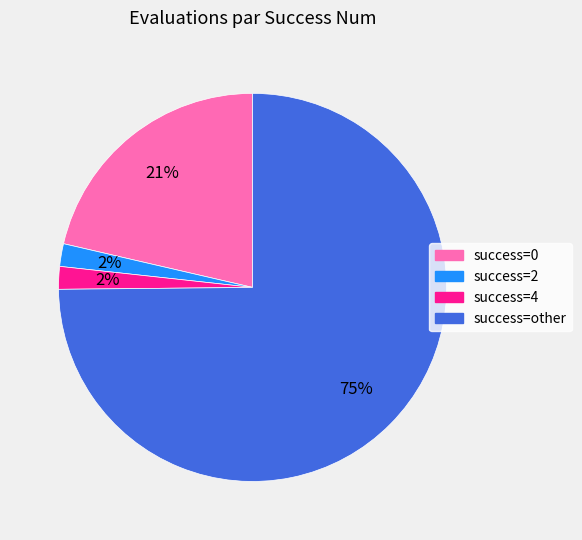

To the nearest percent, what is the difference between the largest and smallest slice percentages?

73%